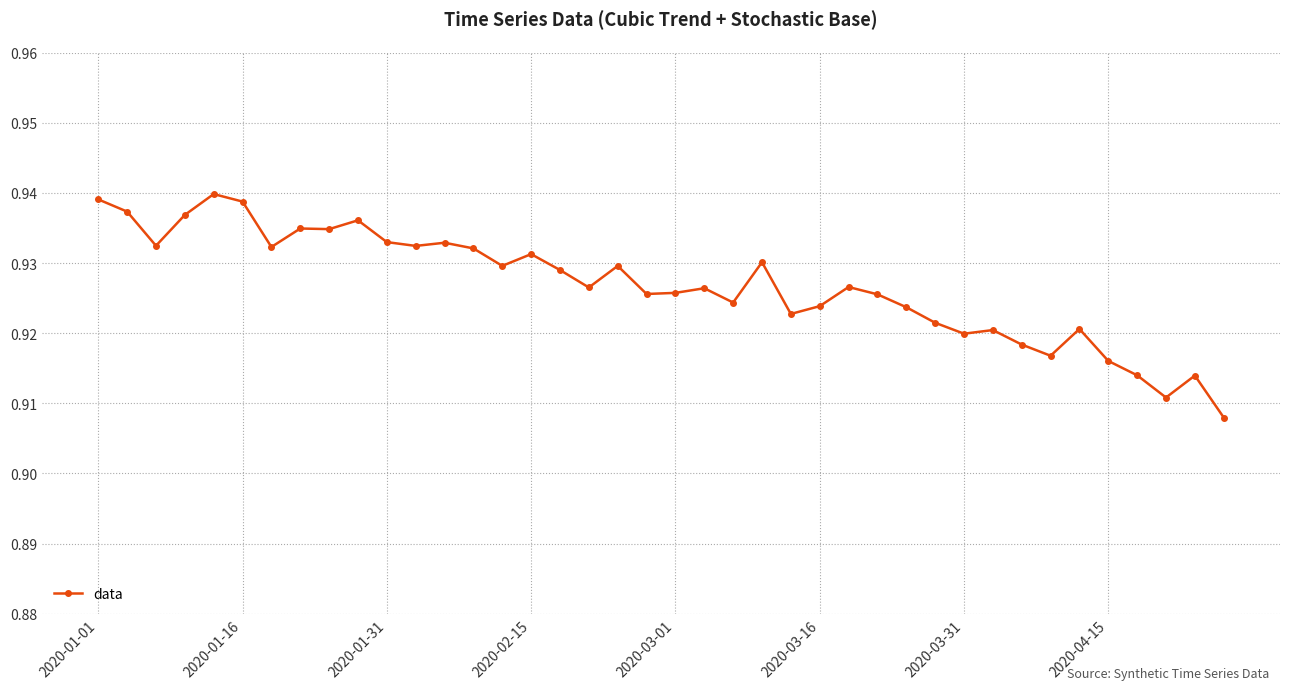

True or false: there are more than 1 points higher than both neighbors.

True